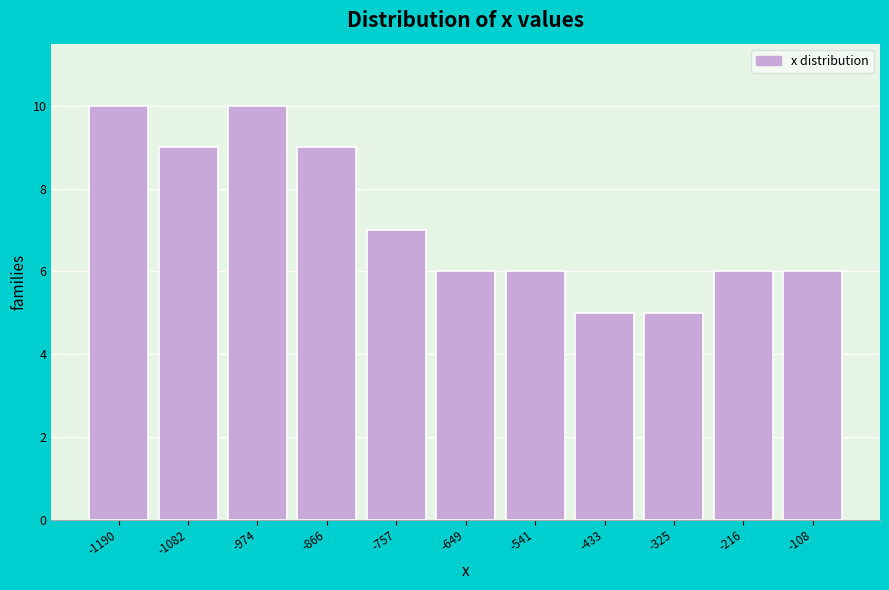

Reading left to right, transcribe all the data shown in this chart.

-1190=10	-1082=9	-974=10	-866=9	-757=7	-649=6	-541=6	-433=5	-325=5	-216=6	-108=6